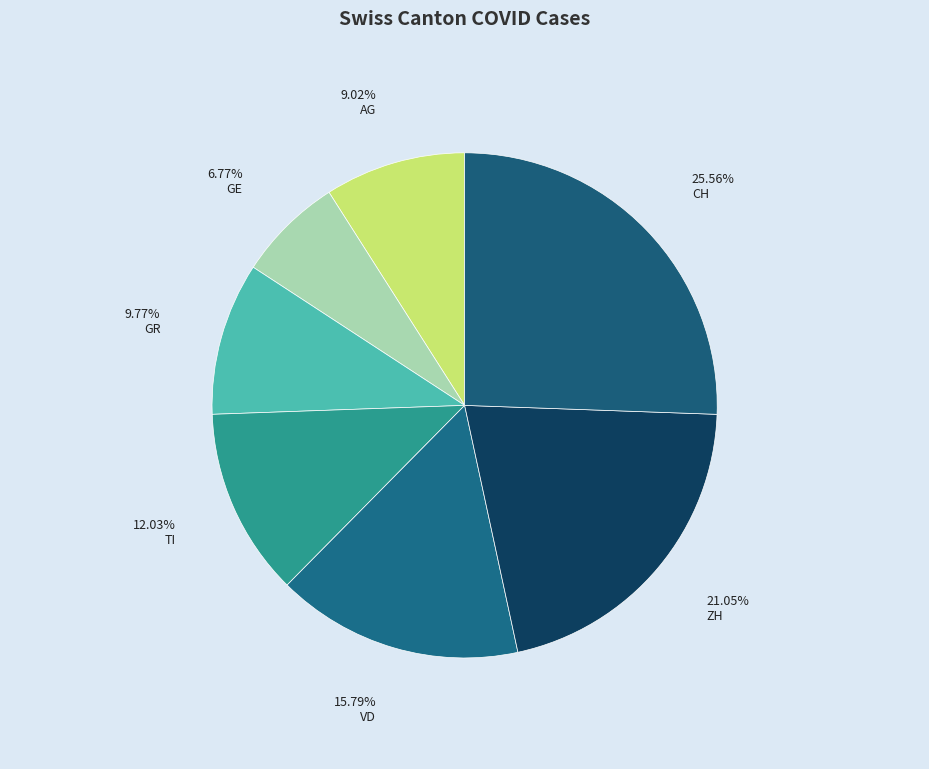

What percentage is the GR slice, to the nearest percent?

10%